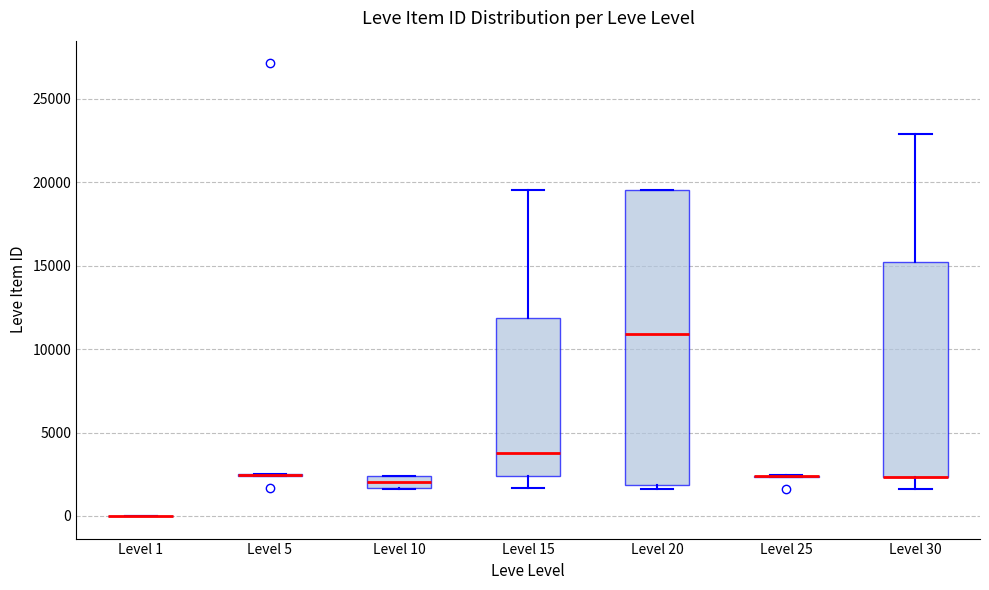

Comparing the boxes themselves (not the whiskers), which one is the tallest?

Level 20